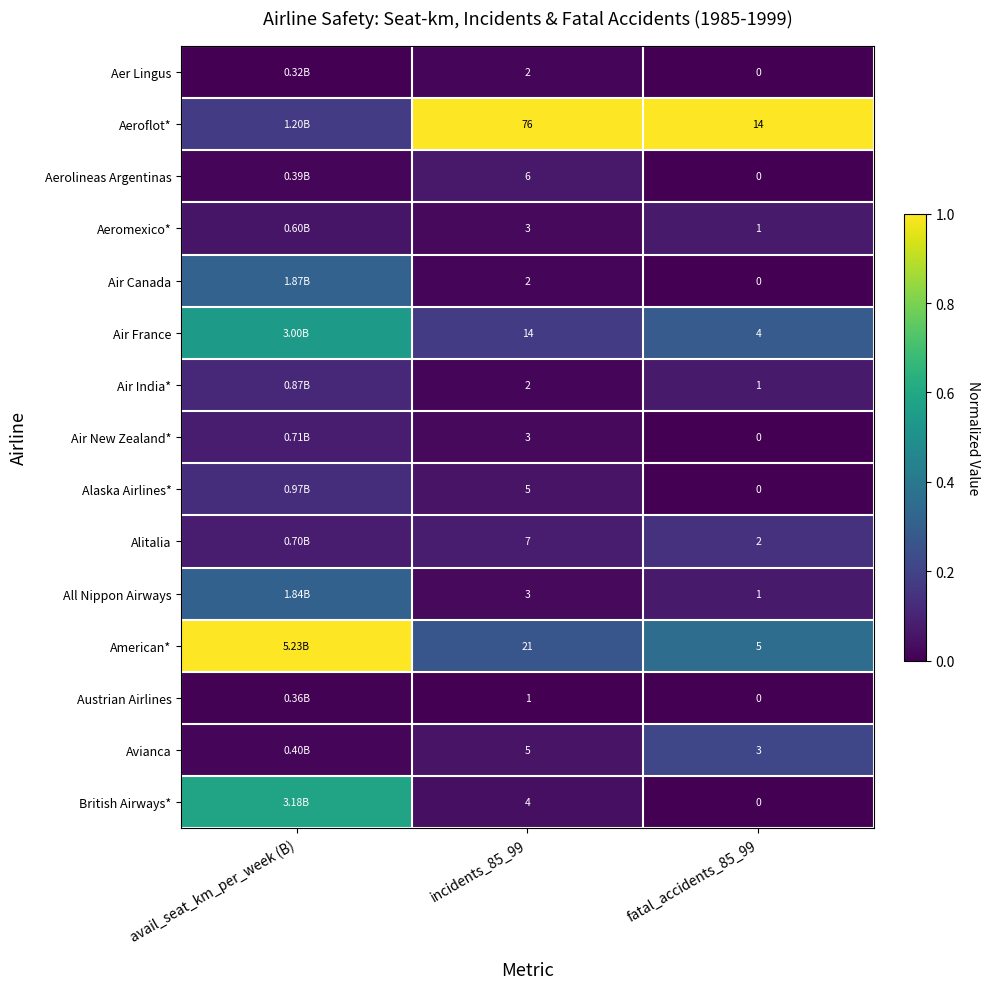

Is the value of Air New Zealand* at incidents_85_99 greater than the value of All Nippon Airways at fatal_accidents_85_99?

Yes